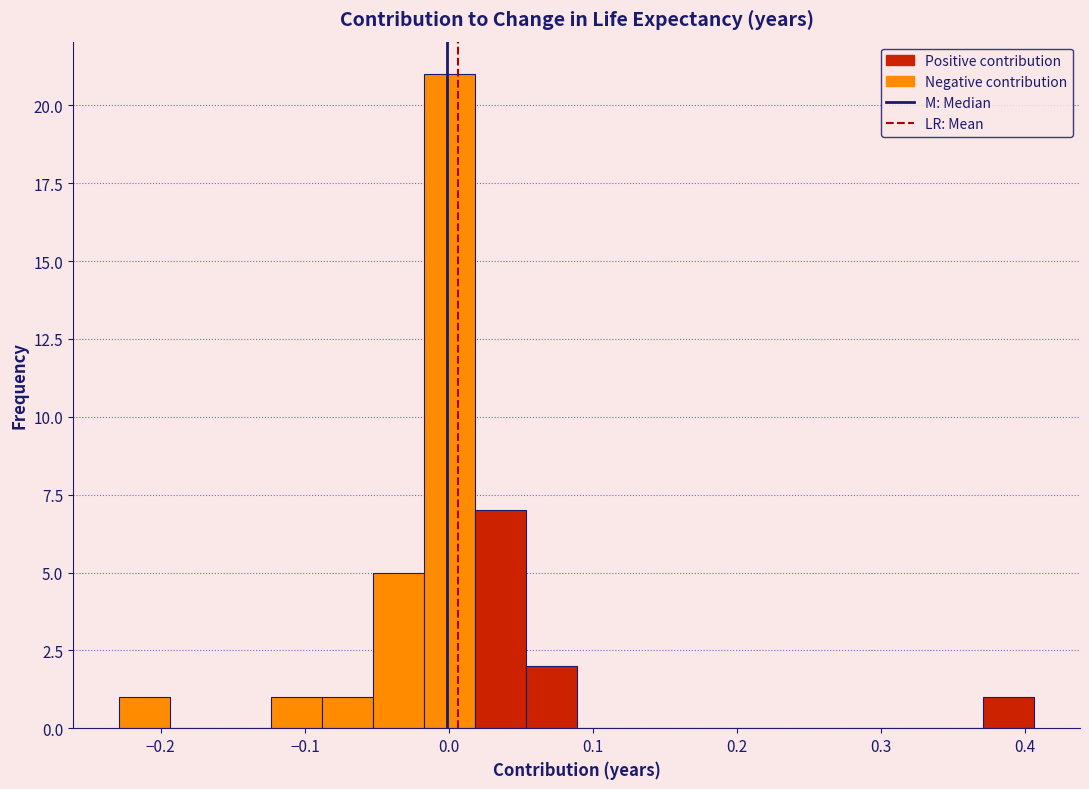

Read against the x-axis, roughly where is the centre of the tallest bar?

0.00